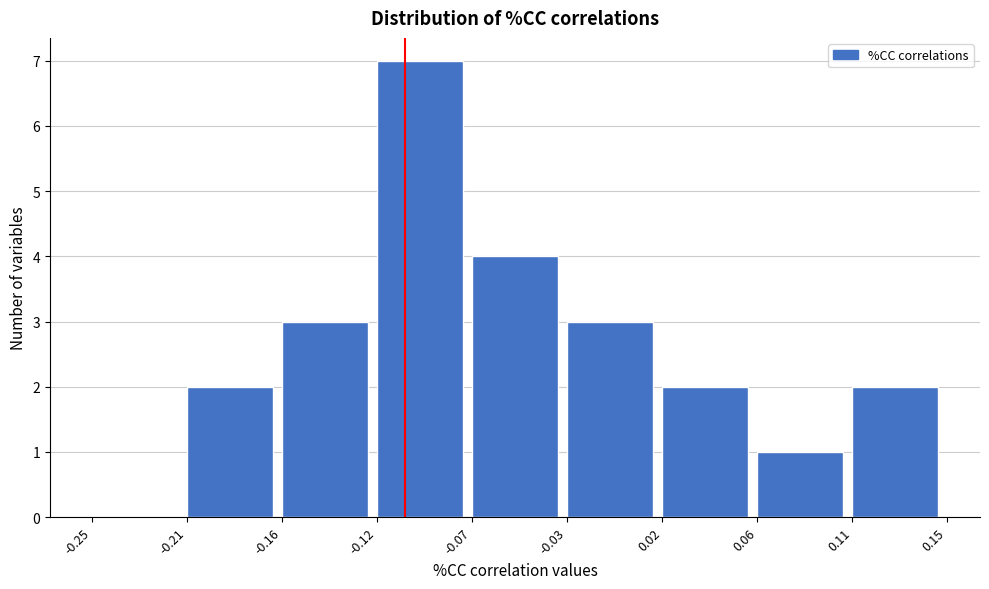

Reading left to right, extract all data points from this chart.

-0.25=0	-0.21=2	-0.16=3	-0.12=7	-0.07=4	-0.03=3	0.02=2	0.06=1	0.11=2